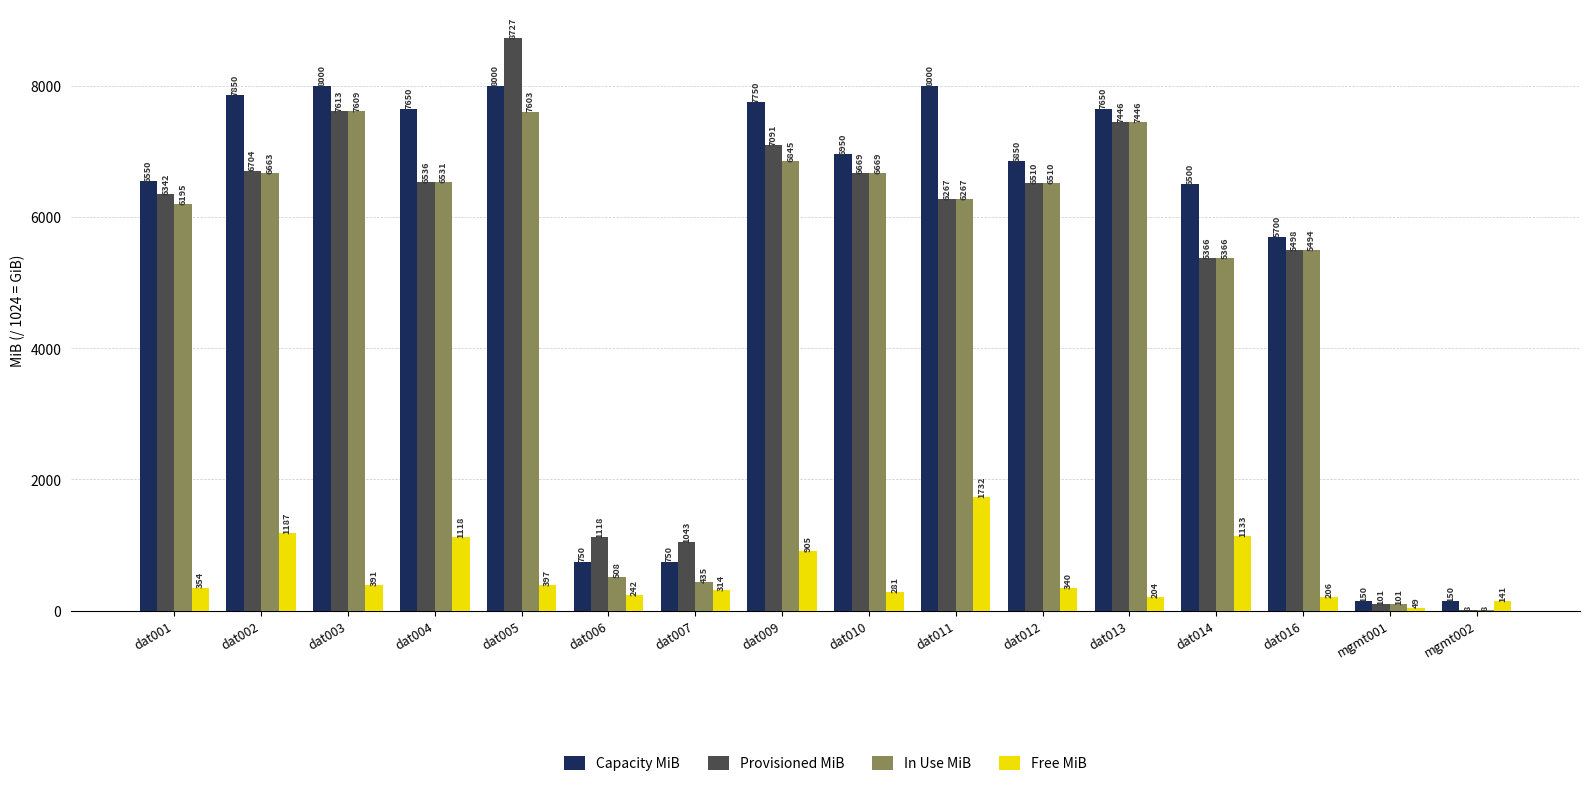

Which category has the highest value across all series?

dat005